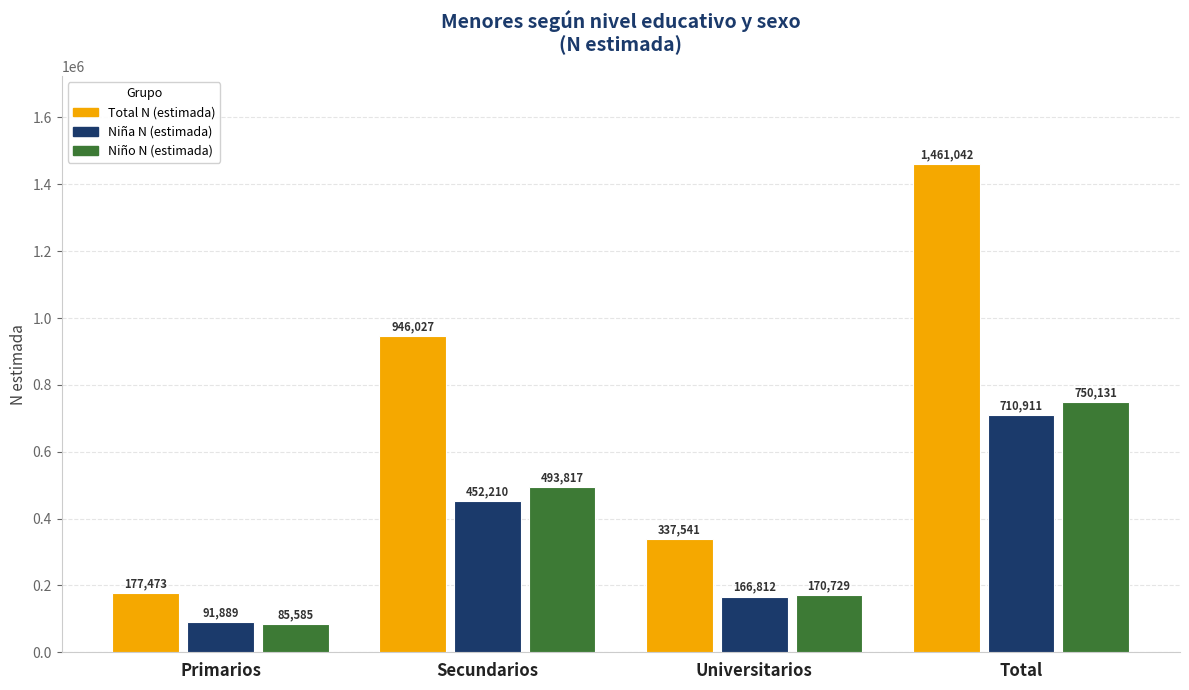

What is the sum of the Niña N (estimada) values at Secundarios and Primarios?

544099